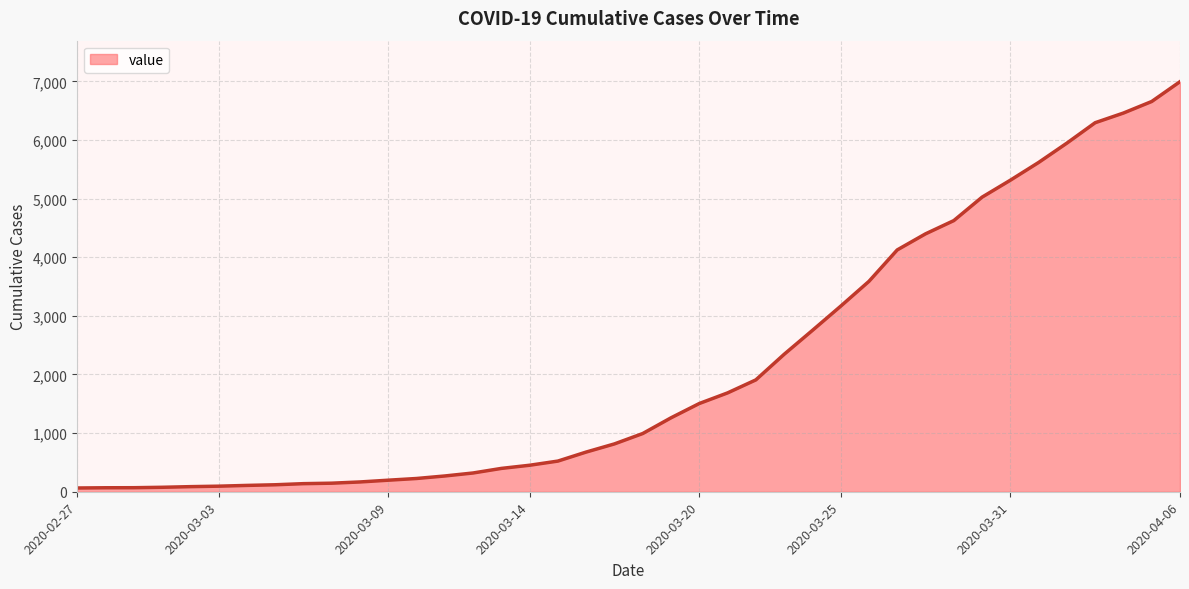

What is the greatest value displayed?

6995